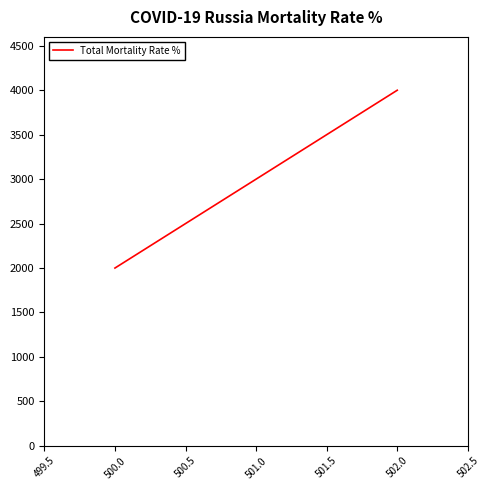

How many categories are shown in the chart?

3